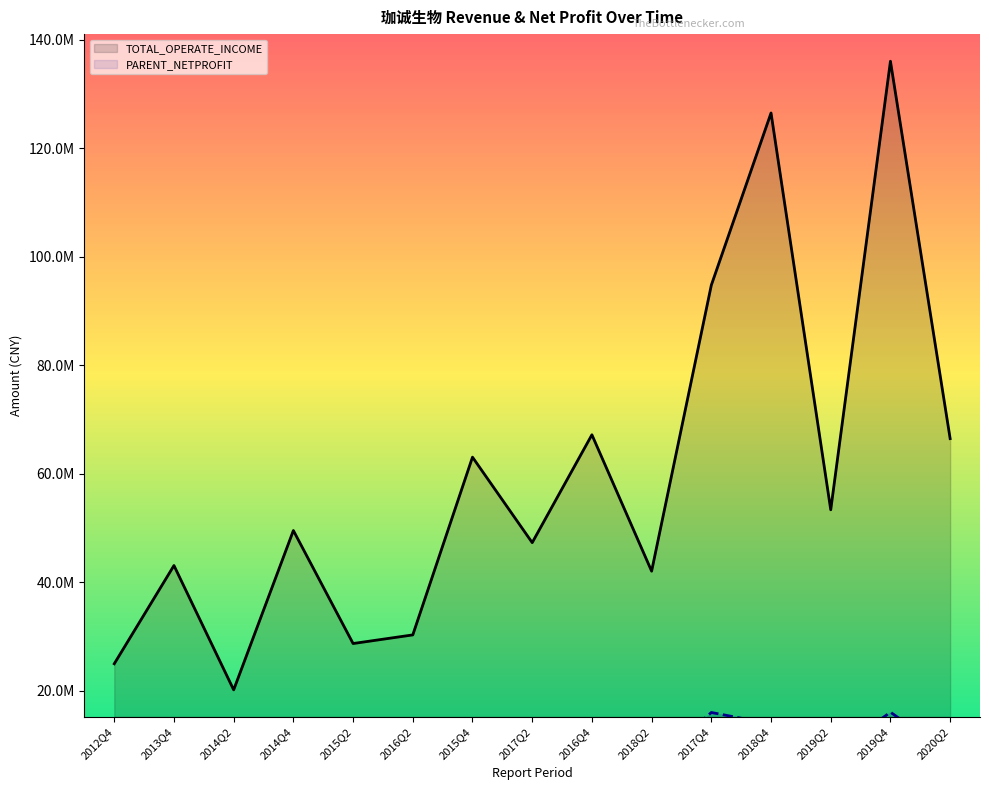

What is the difference between the maximum and minimum values in the PARENT_NETPROFIT series?

16922795.5